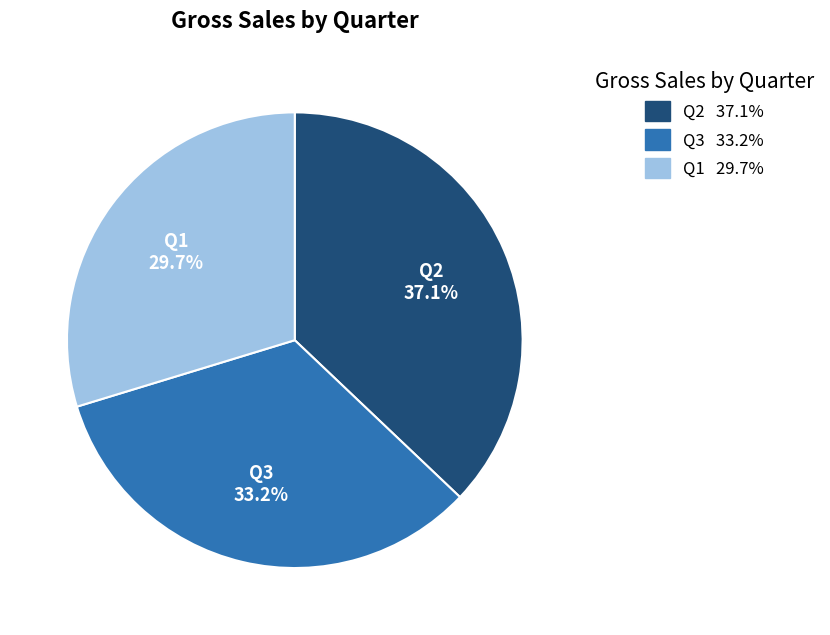

Which slice is the largest?

Q2